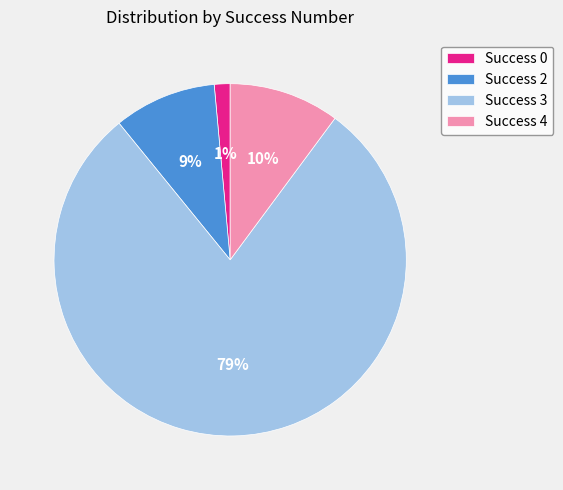

True or false: Success 3 accounts for 88% of the total.

False